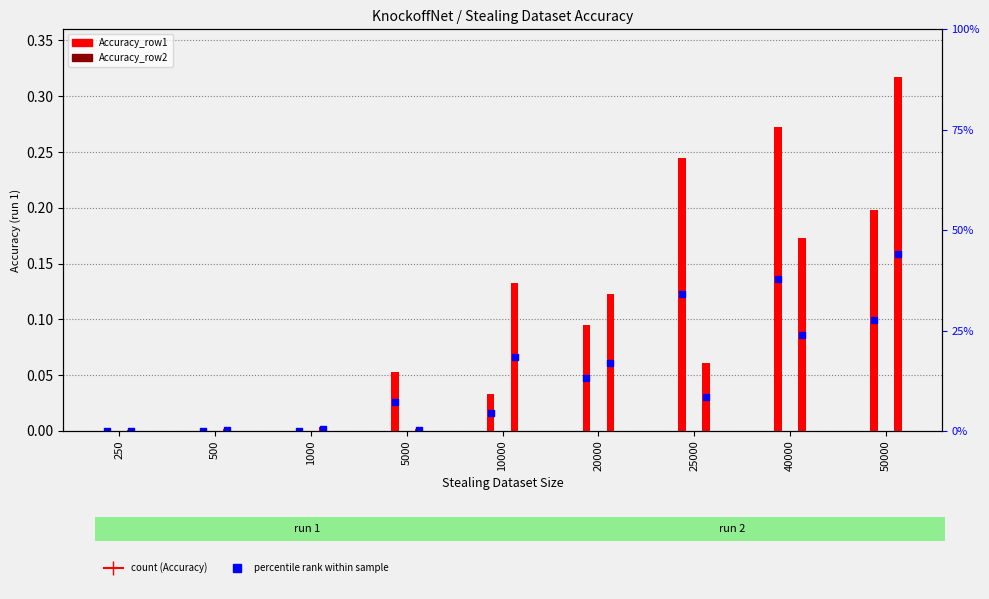

Which series has the largest total across all categories?

Accuracy_row1